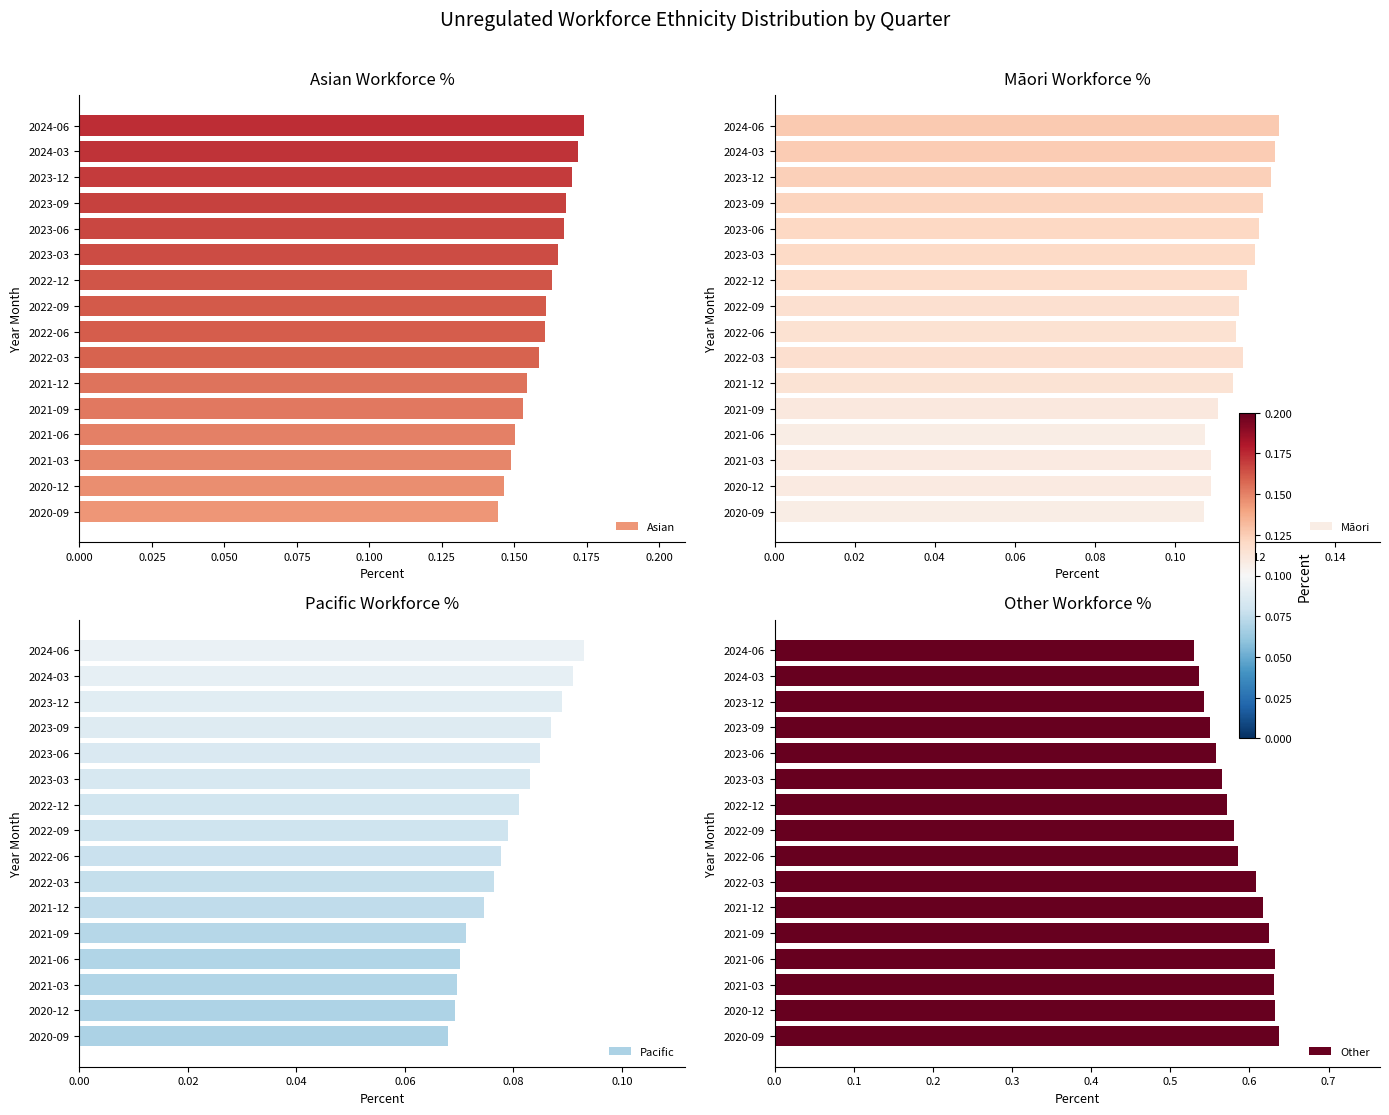

Reading left to right, extract all data points from this chart.

Asian: 0.1	0.1	0.1	0.2	0.2	0.2	0.2	0.2	0.2	0.2	0.2	0.2	0.2	0.2	0.2	0.2
Māori: 0.1	0.1	0.1	0.1	0.1	0.1	0.1	0.1	0.1	0.1	0.1	0.1	0.1	0.1	0.1	0.1
Pacific: 0.1	0.1	0.1	0.1	0.1	0.1	0.1	0.1	0.1	0.1	0.1	0.1	0.1	0.1	0.1	0.1
Other: 0.6	0.6	0.6	0.6	0.6	0.6	0.6	0.6	0.6	0.6	0.6	0.6	0.6	0.5	0.5	0.5